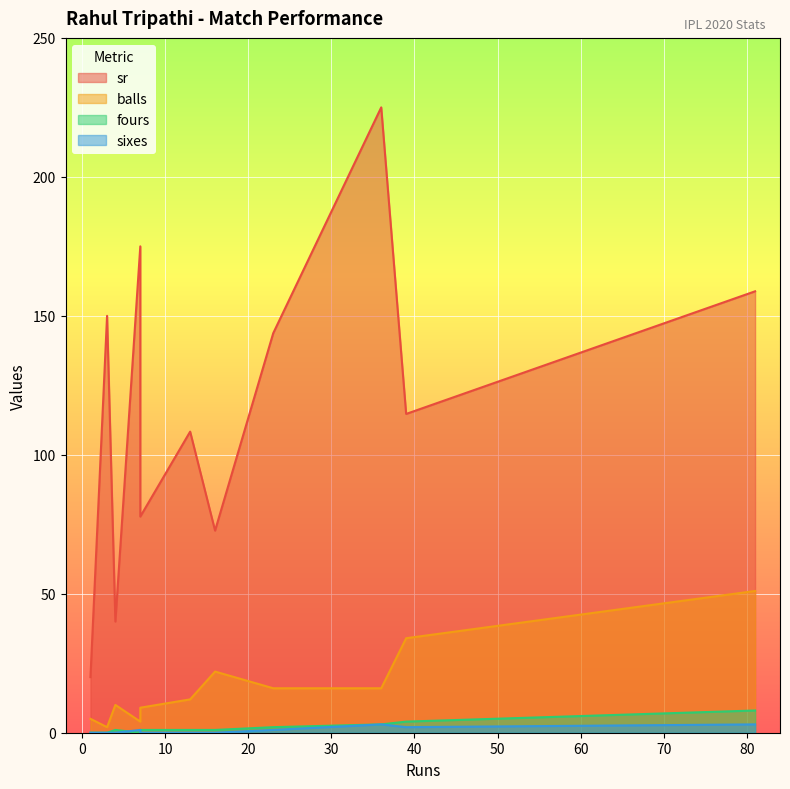

Does the chart display data point markers on the line(s)?

No